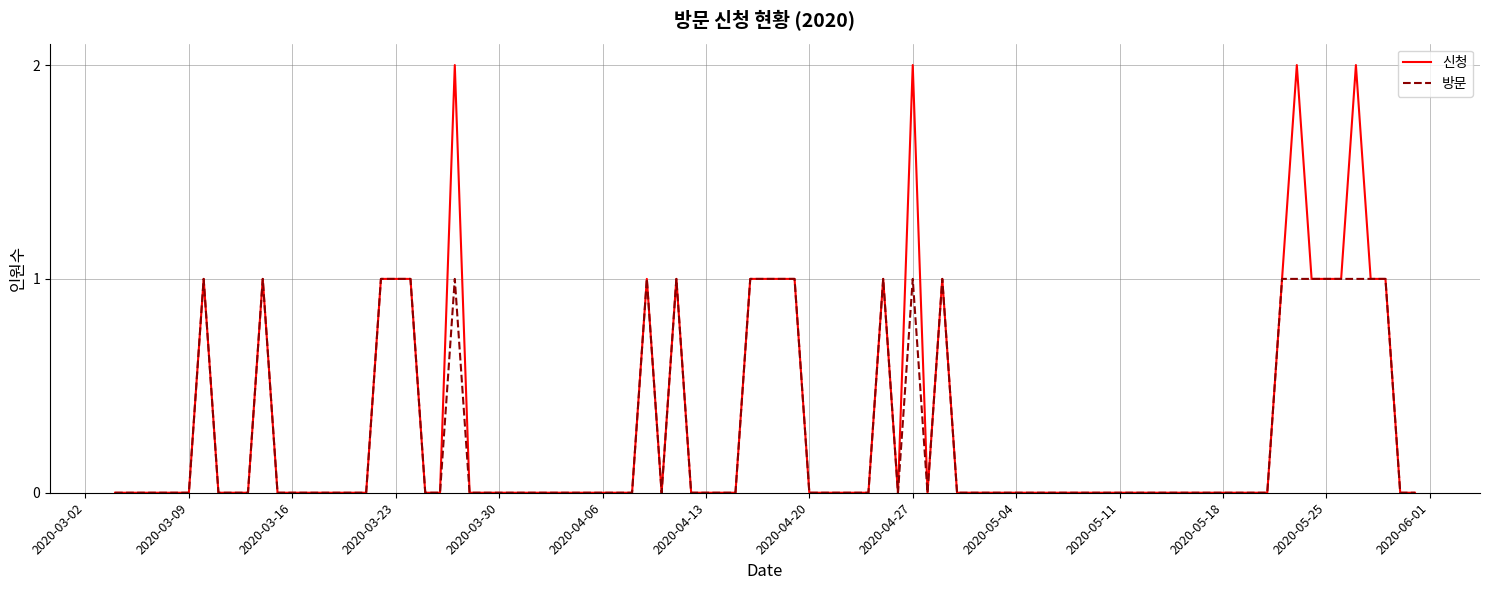

Rank the series by their maximum value, from lowest to highest.

방문, 신청